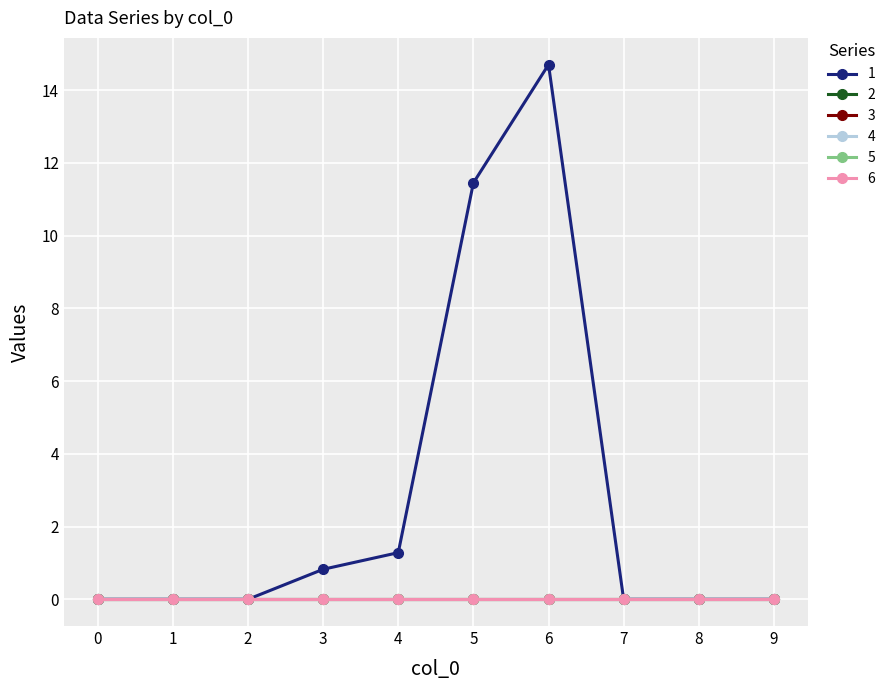

The value of 3 at 4 is 0.0. True or false?

True